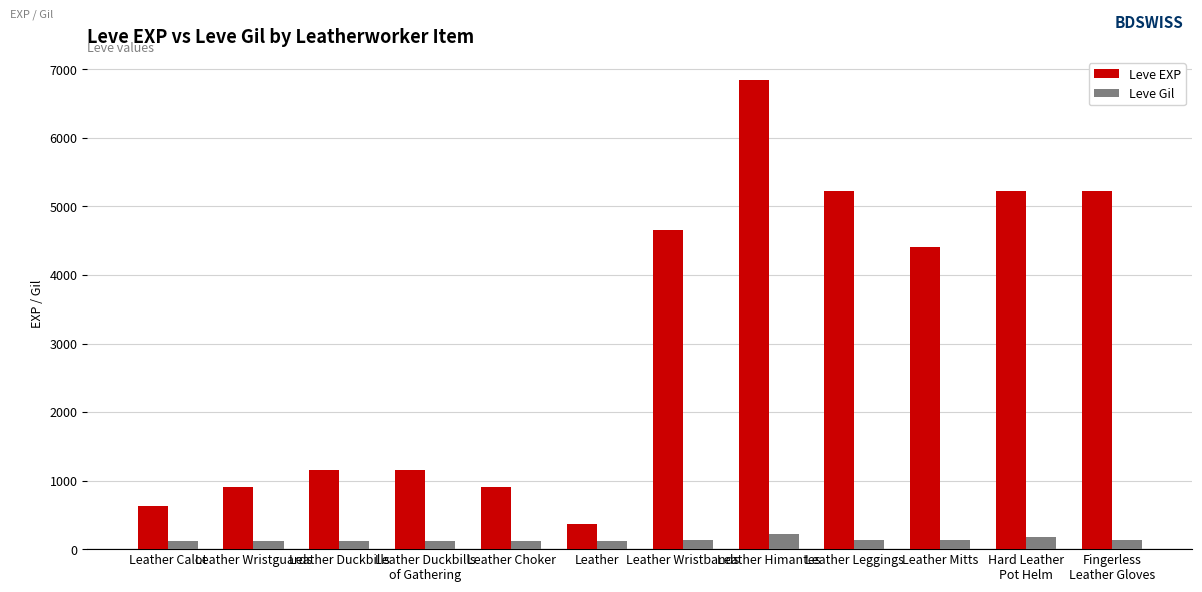

What position from the left is Leather Leggings?

9